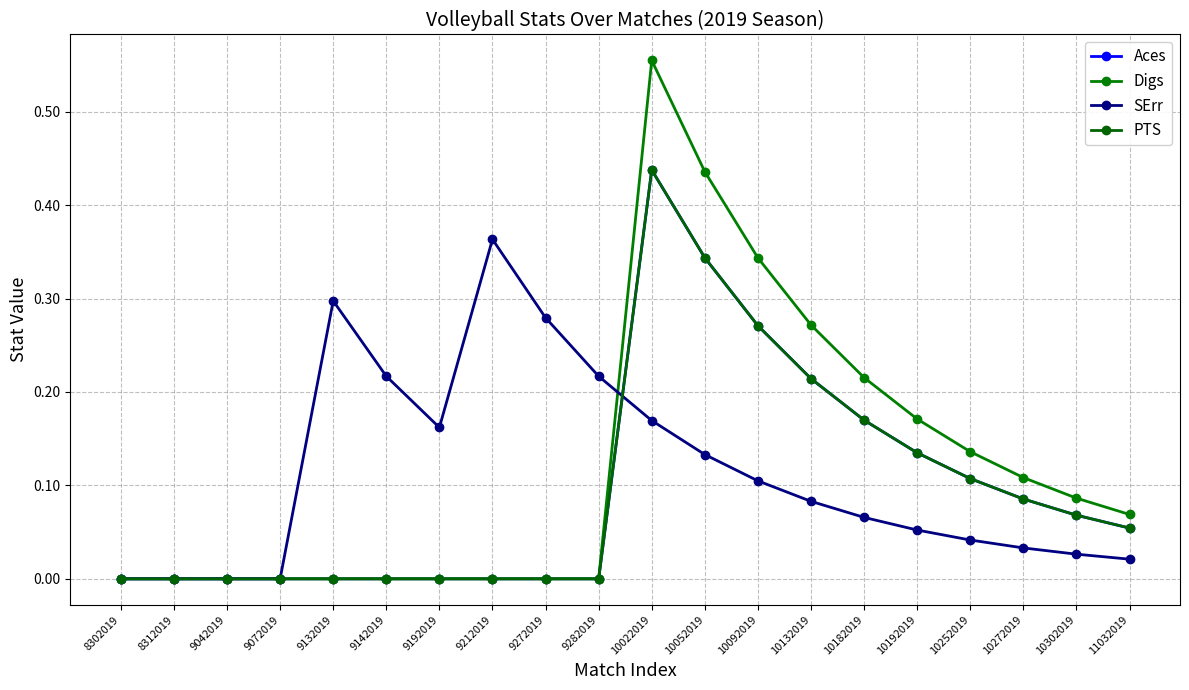

What is the spread (max minus min) of values at 10182019?

0.1